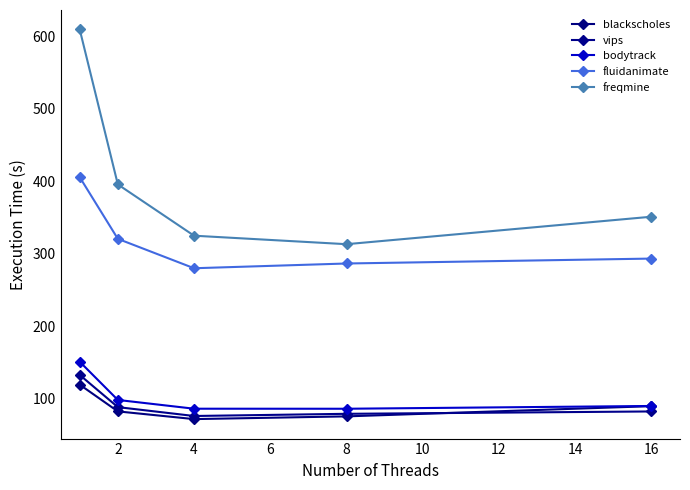

Count the number of categories in the chart.

5